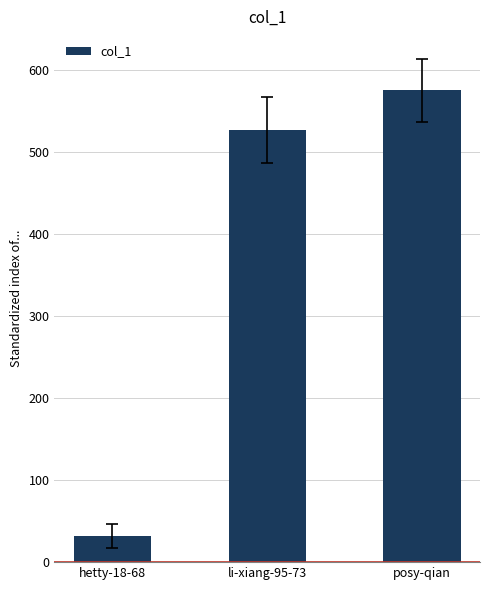

Reading right to left, what are all the values shown in this chart?

575	527	32